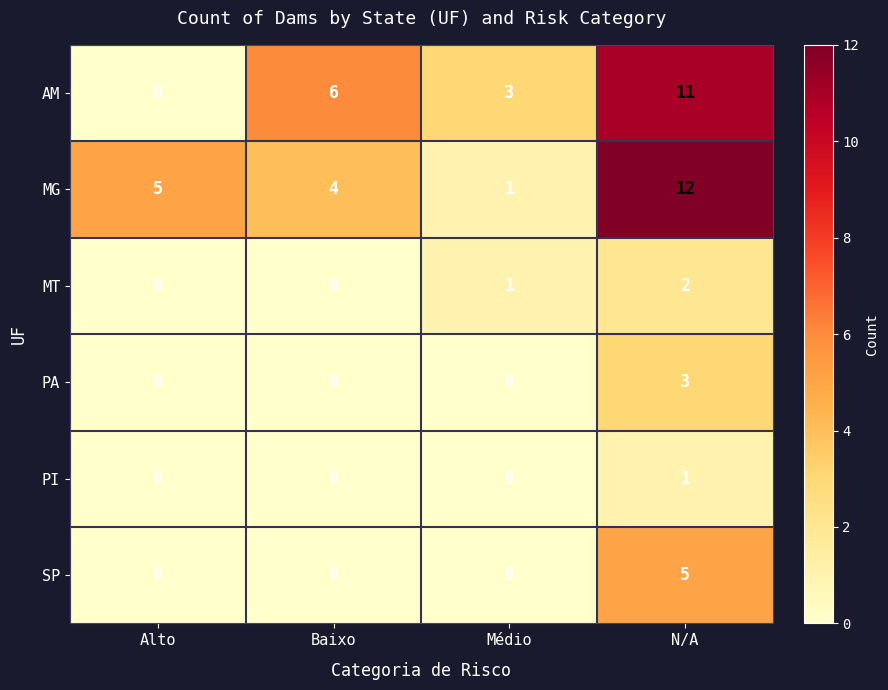

Reading left to right, extract all data points from this chart.

AM: Alto=0	Baixo=6	Médio=3	N/A=11
MG: Alto=5	Baixo=4	Médio=1	N/A=12
MT: Alto=0	Baixo=0	Médio=1	N/A=2
PA: Alto=0	Baixo=0	Médio=0	N/A=3
PI: Alto=0	Baixo=0	Médio=0	N/A=1
SP: Alto=0	Baixo=0	Médio=0	N/A=5